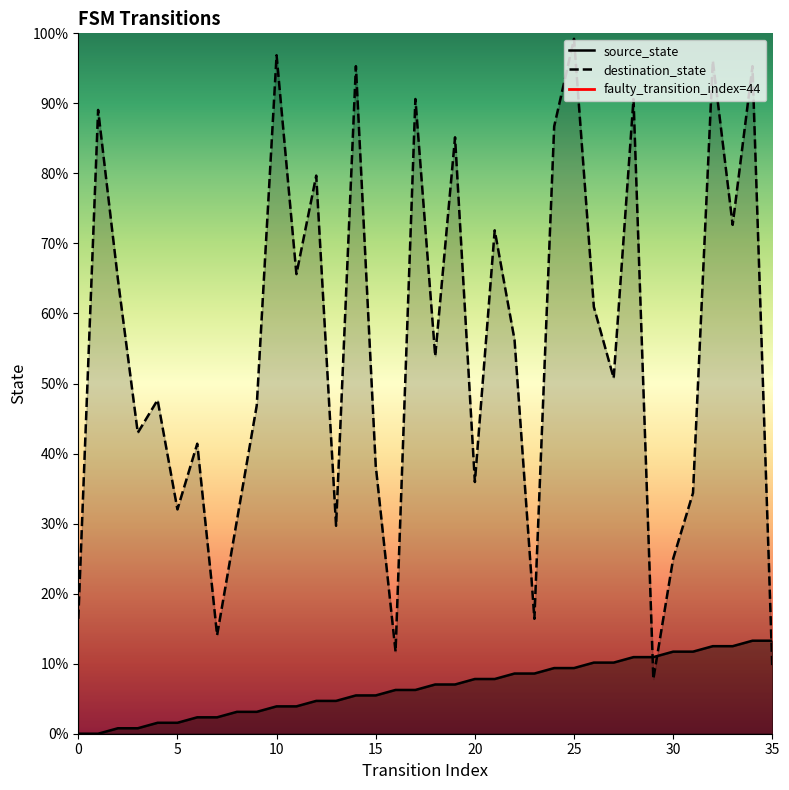

Reading left to right, list all the values displayed in this chart.

source_state: 0=0	1=0	2=1	3=1	4=2	5=2	6=3	7=3	8=4	9=4	10=5	11=5	12=6	13=6	14=7	15=7	16=8	17=8	18=9	19=9	20=10	21=10	22=11	23=11	24=12	25=12	26=13	27=13	28=14	29=14	30=15	31=15	32=16	33=16	34=17	35=17
destination_state: 0=21	1=114	2=83	3=55	4=61	5=41	6=53	7=18	8=39	9=60	10=124	11=84	12=102	13=38	14=122	15=49	16=15	17=116	18=69	19=109	20=46	21=92	22=72	23=21	24=111	25=127	26=78	27=65	28=116	29=10	30=32	31=44	32=123	33=93	34=122	35=12